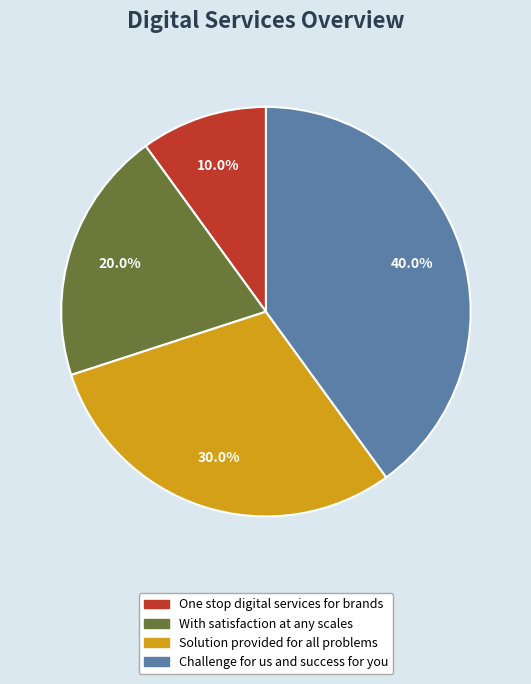

To the nearest percent, what portion does One stop digital services for brands represent?

10%